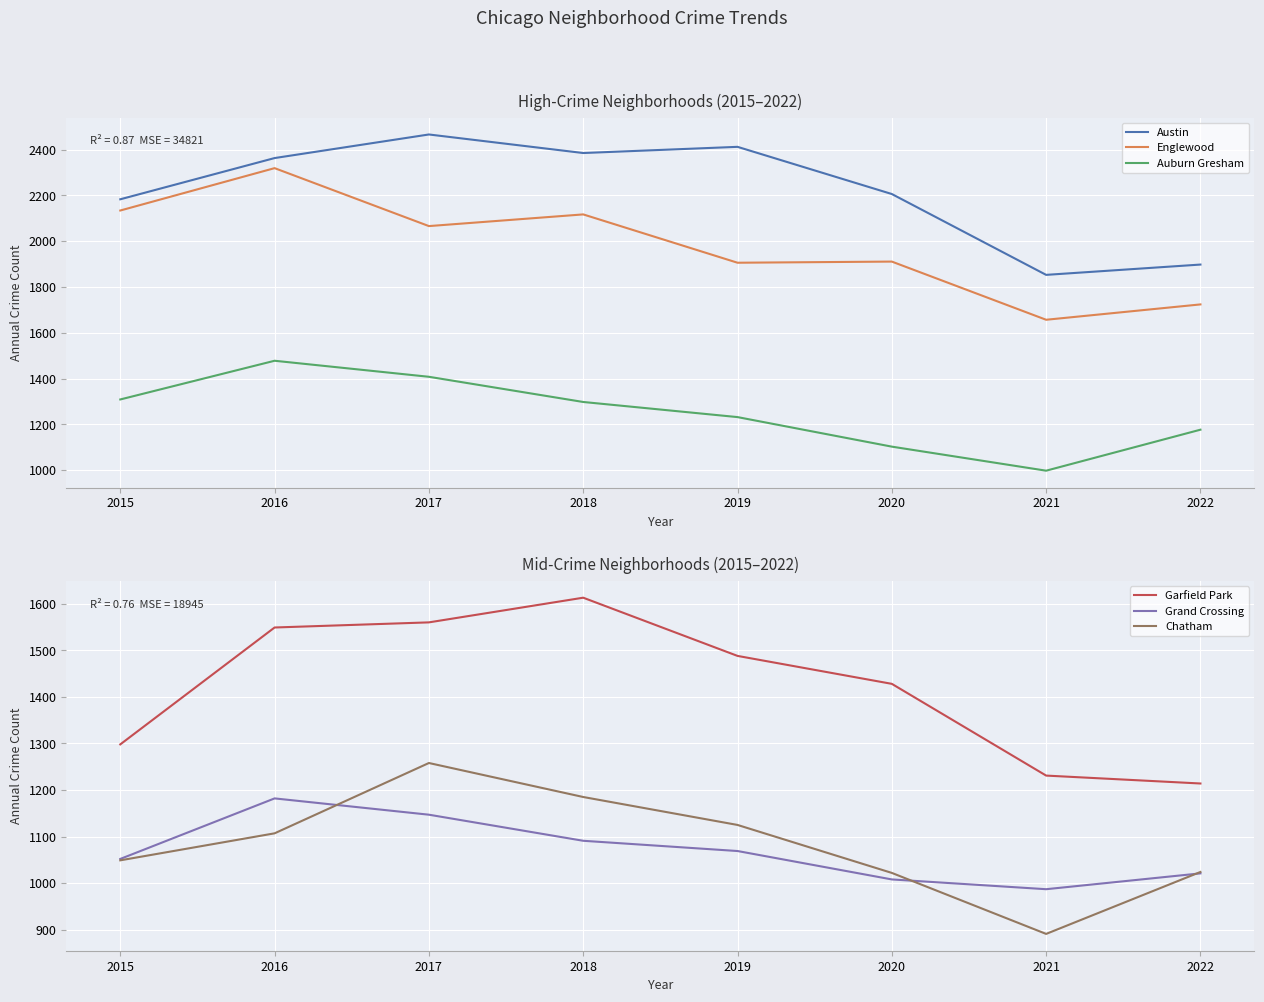

What is the sum of the Garfield Park values at 2019 and 2017?

3048